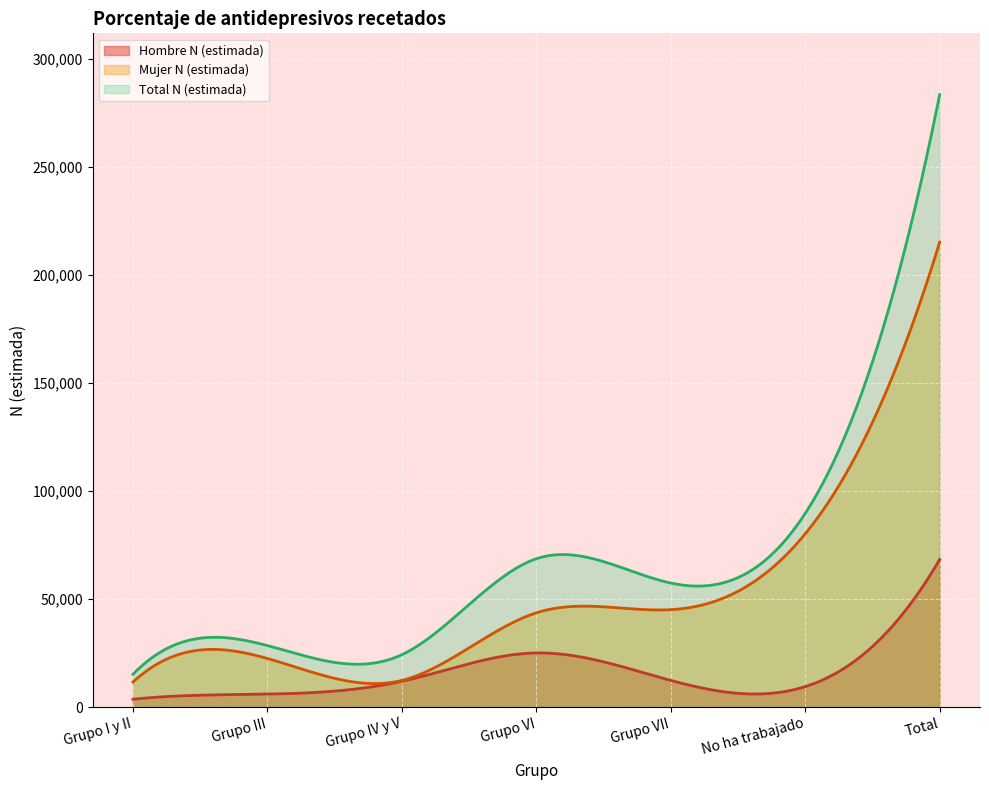

What position from the left is Grupo VI?

4